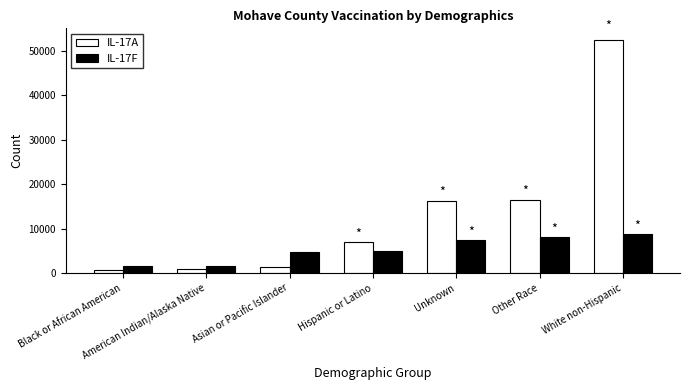

The value of IL-17A at Unknown is 9750. True or false?

False